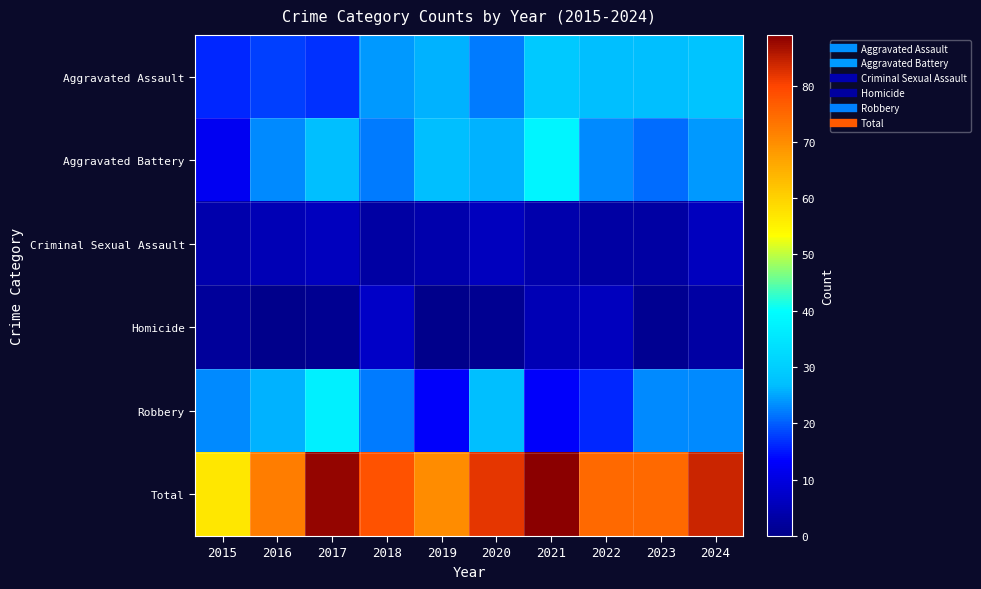

What is the total value across all series at 2020?

164